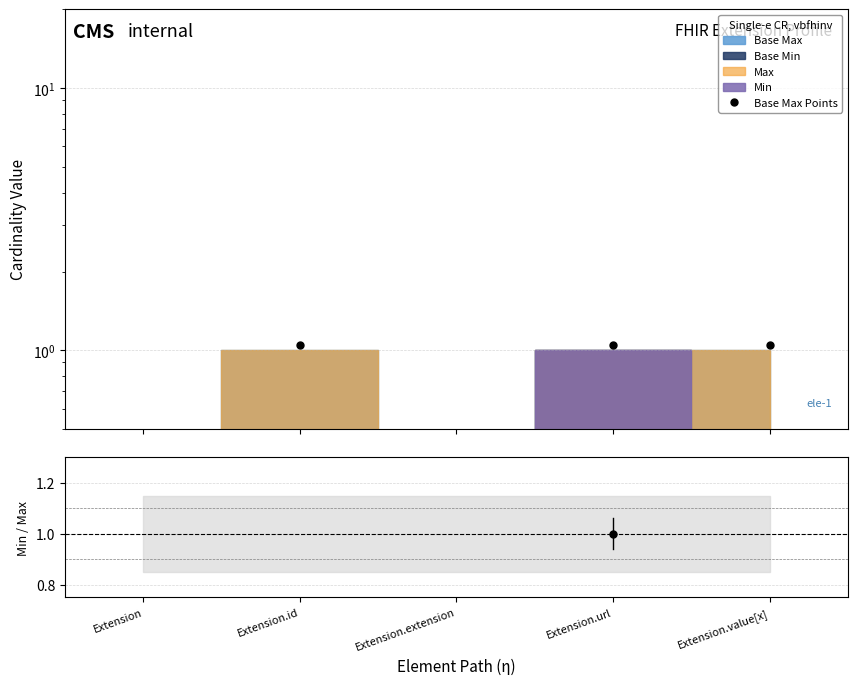

Is the value of Base Max Points at Extension.value[x] greater than the value of Base Min / Base Max at Extension.id?

Yes